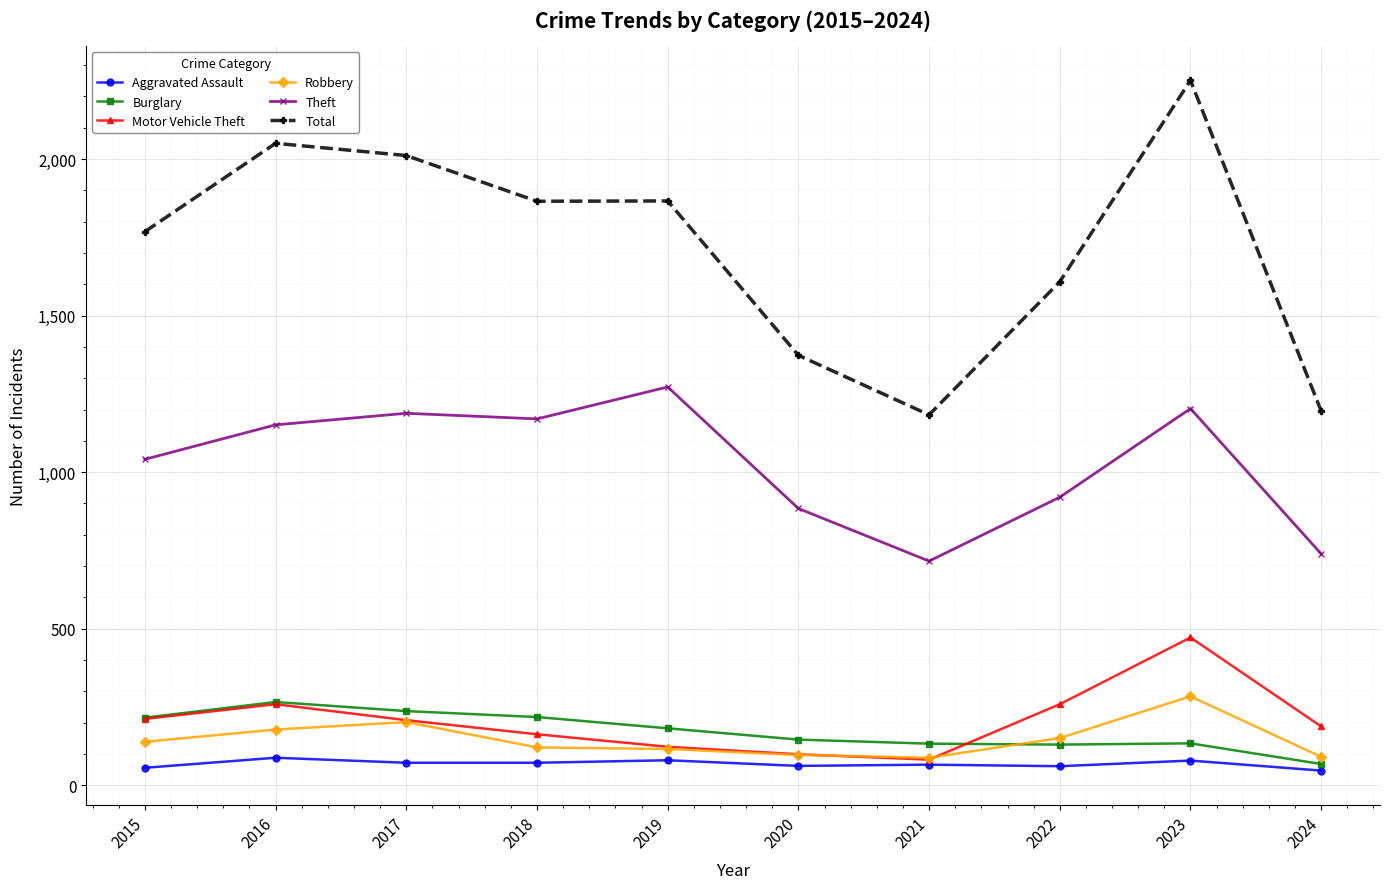

At which category is the sum across all series the highest?

2023